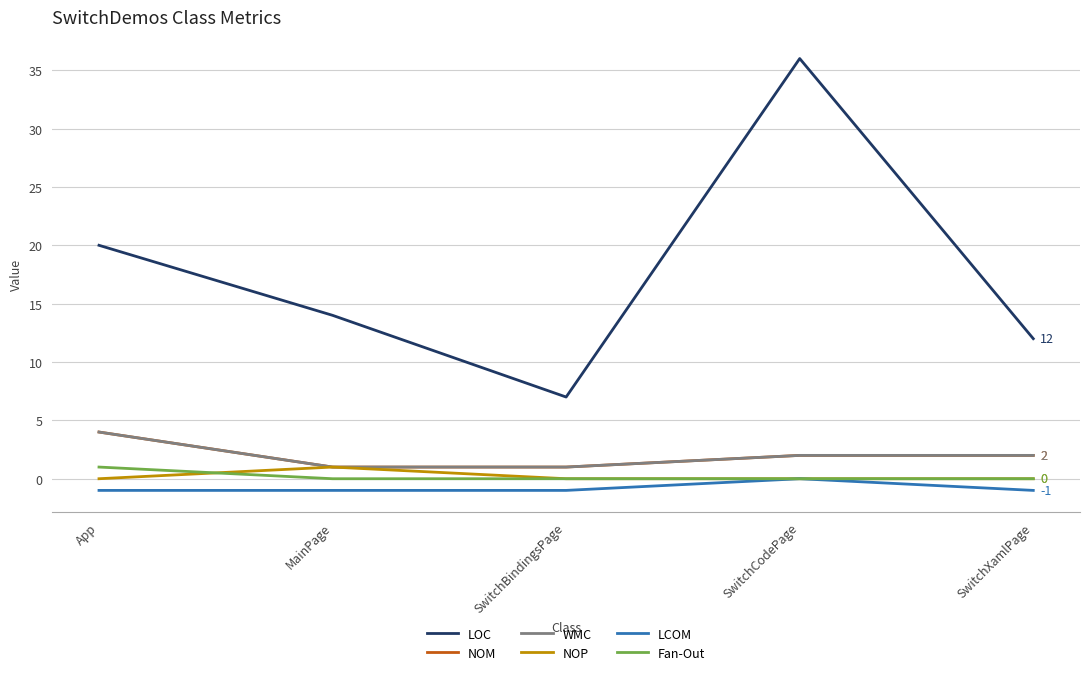

Does the chart display data point markers on the line(s)?

No